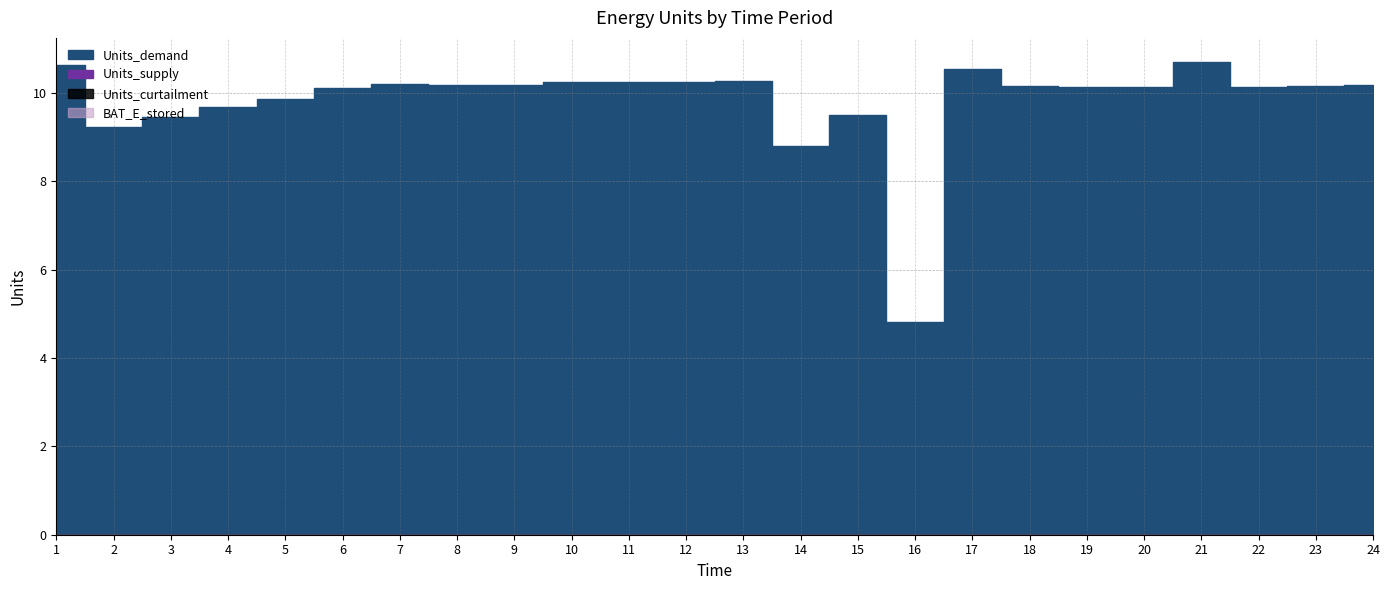

What is the difference between the highest and lowest values at 18?

10.2